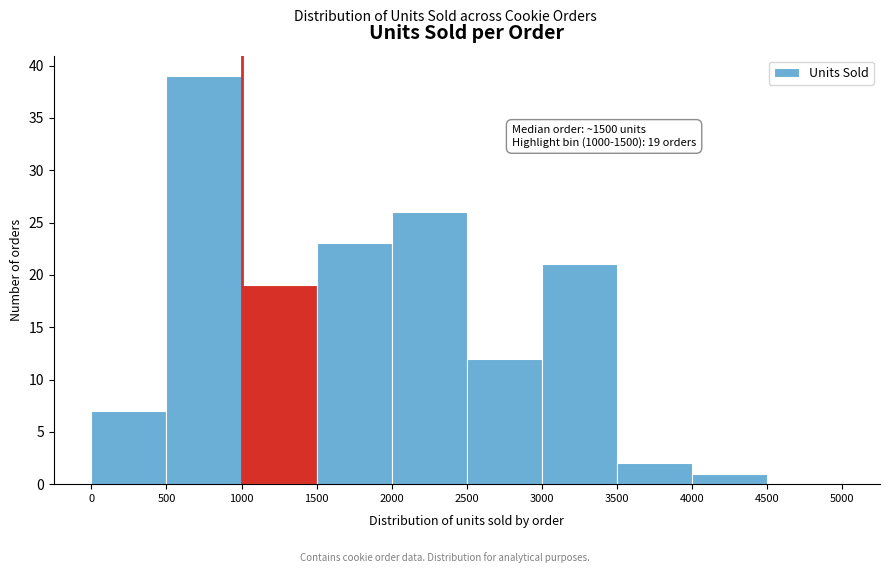

Which range on the x-axis has the tallest bar?

500 to 1000